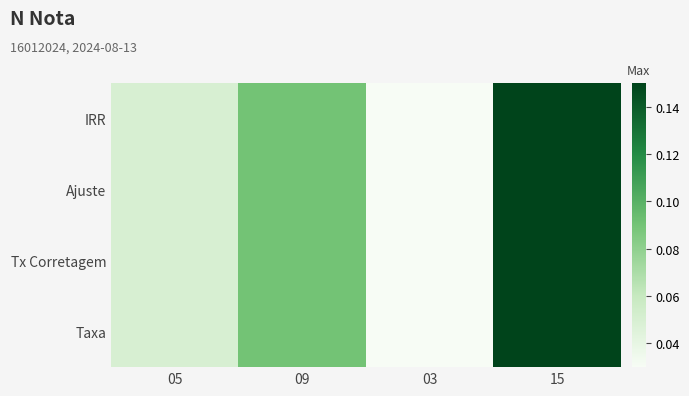

How many categories are shown in the chart?

4